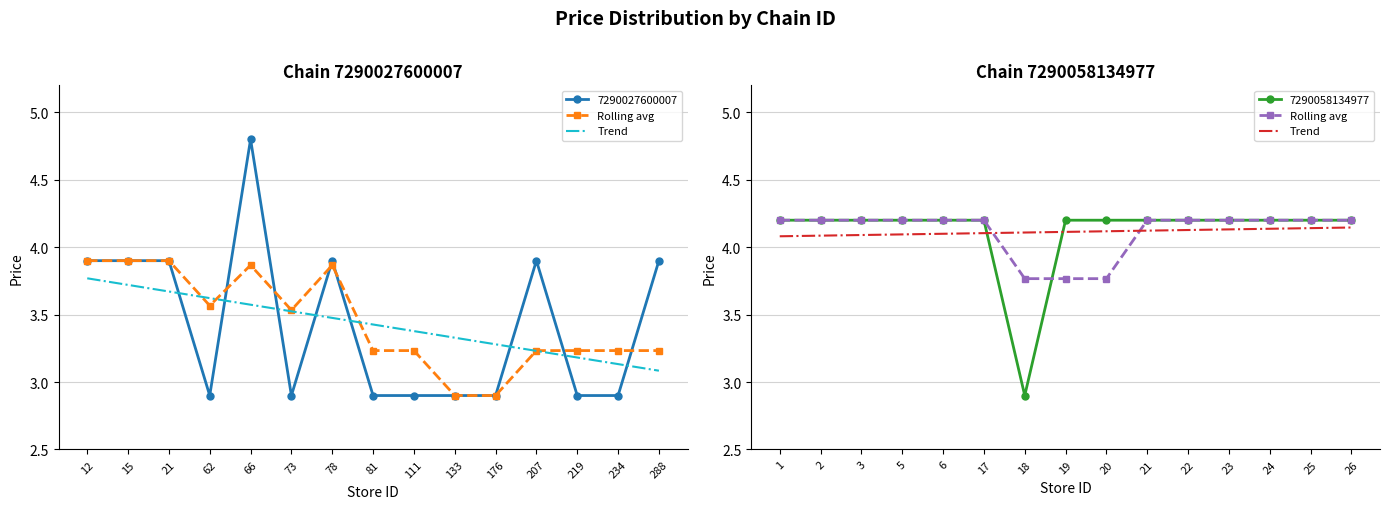

What is the maximum value for Rolling avg?

4.2